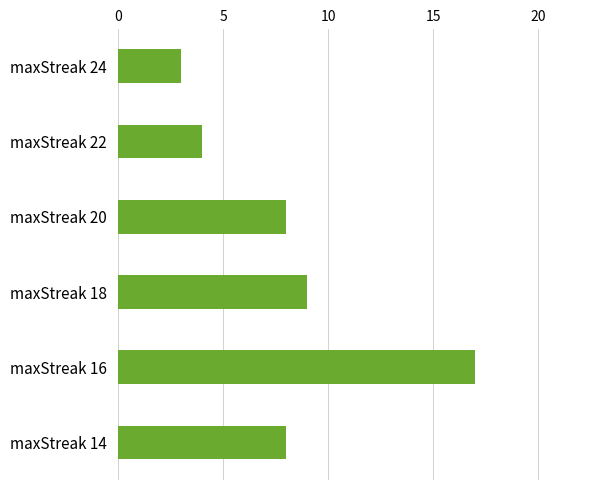

How many bars are there in total?

6